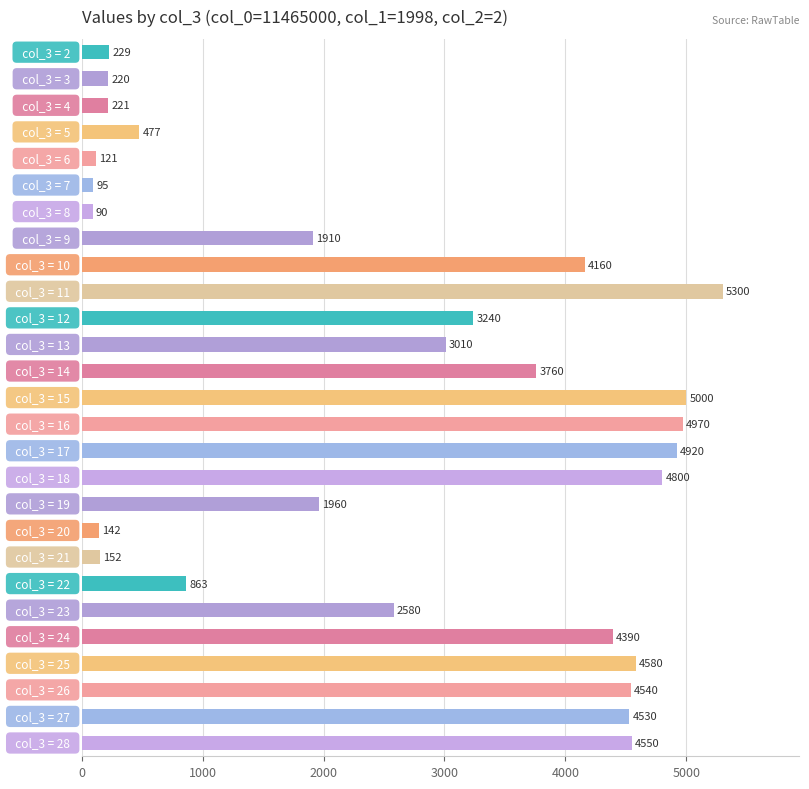

What is the value of the 17th bar from the top?

4800